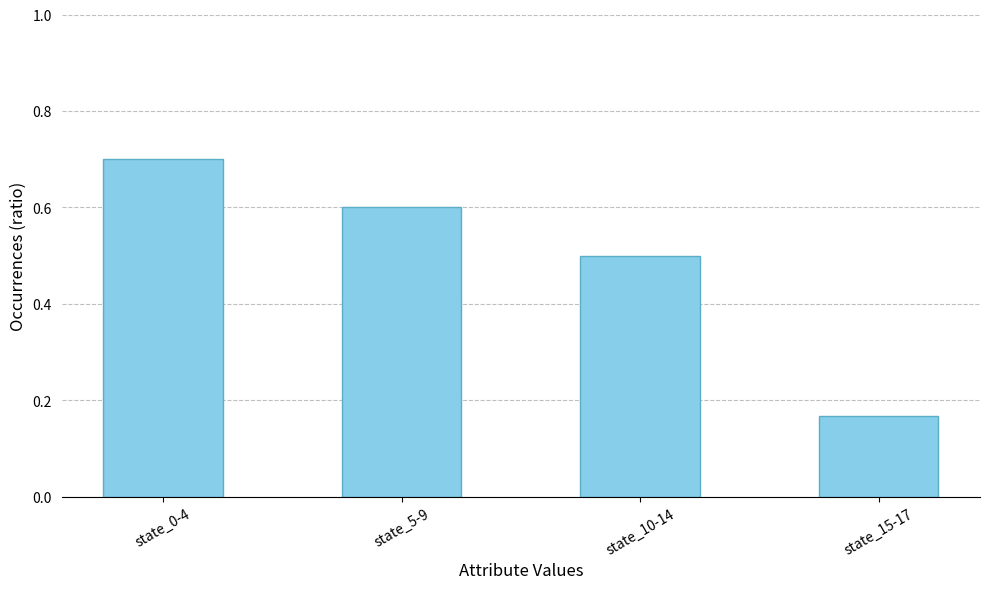

What is the greatest value displayed?

0.7